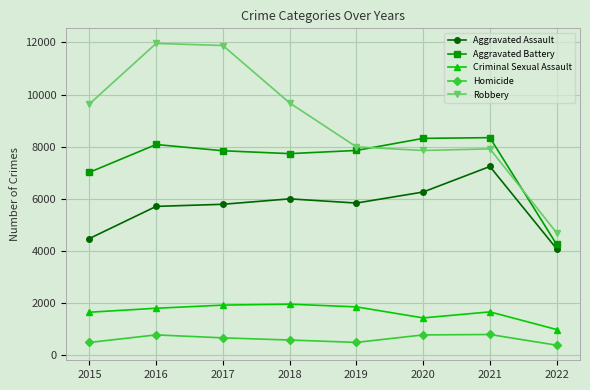

Is the value of Aggravated Battery at 2022 greater than the value of Aggravated Assault at 2022?

Yes